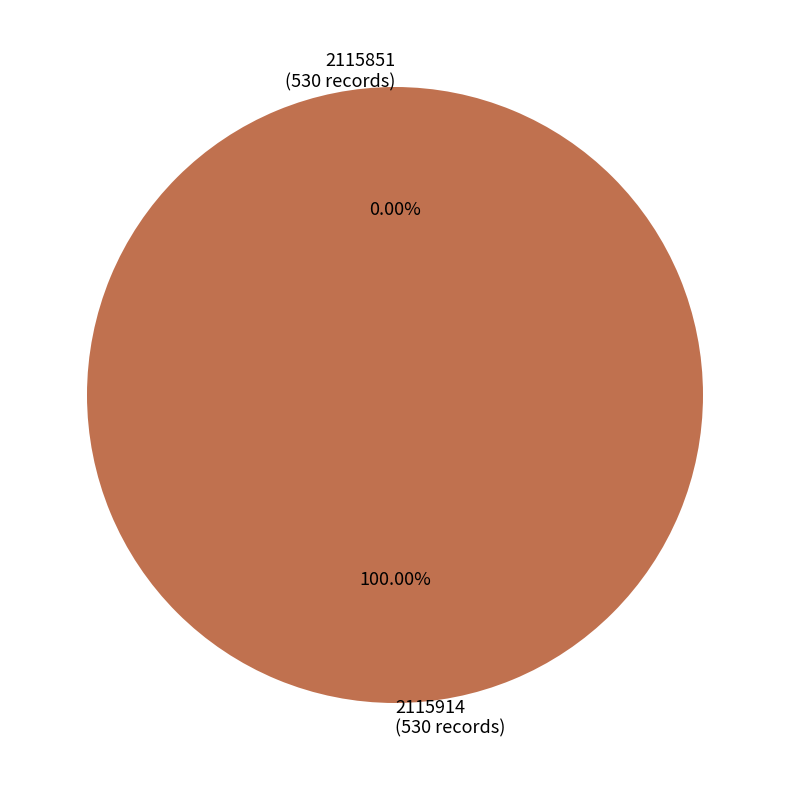

Count the number of slices in the pie.

2